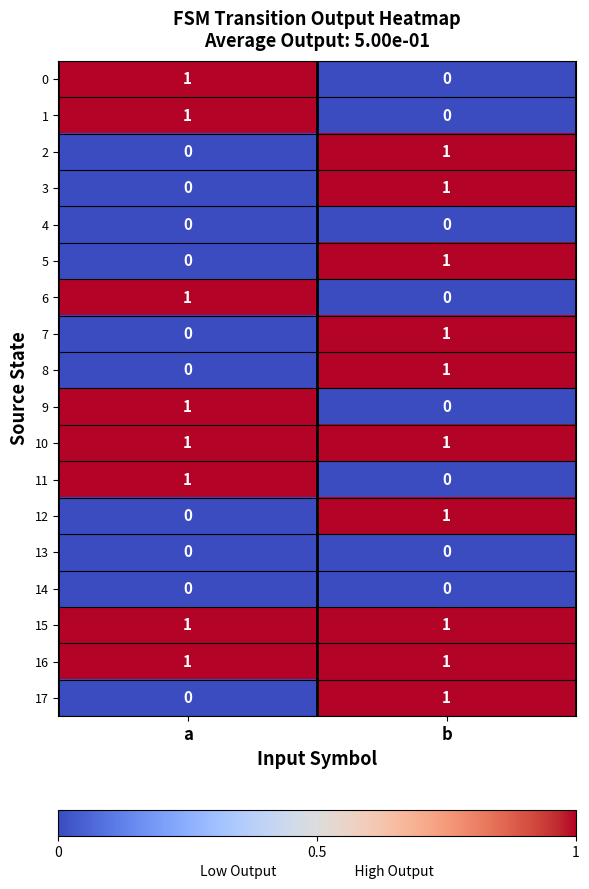

The value of 3 at b is 0. True or false?

False